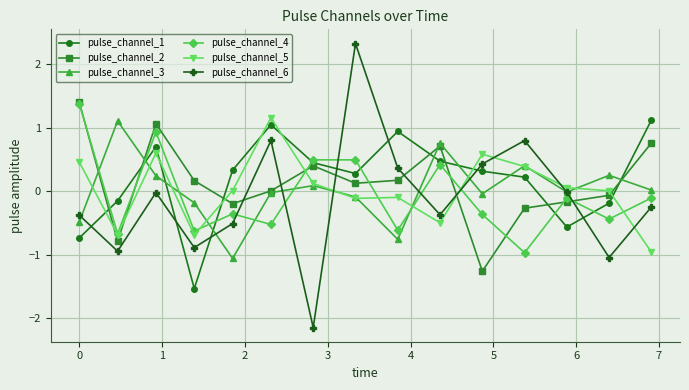

Which series has the largest range (max minus min)?

pulse_channel_6